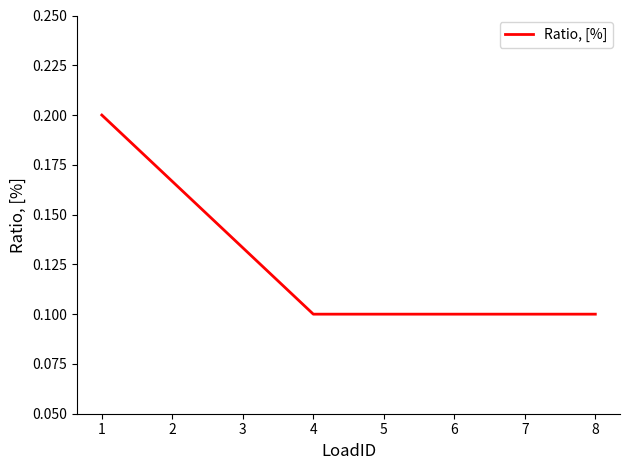

What is the sum of all values?

1.0